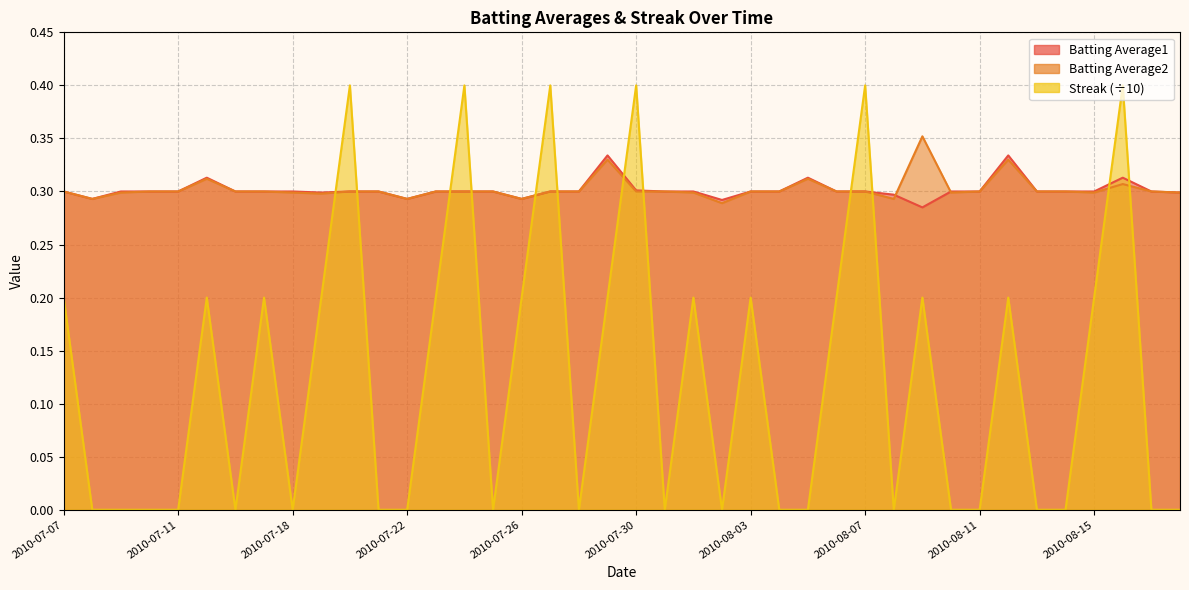

Which series ends up on top after the final intersection of Streak and Batting Average1?

Batting Average1